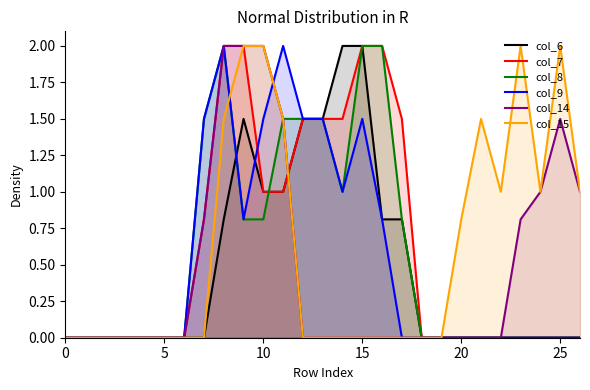

True or false: col_8 and col_9 cross at least once.

False